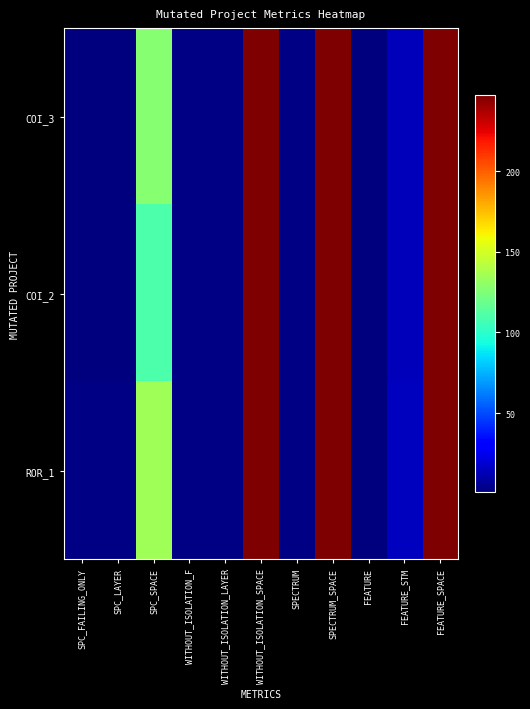

Rank the series by their average value, from highest to lowest.

ROR_1, COI_3, COI_2